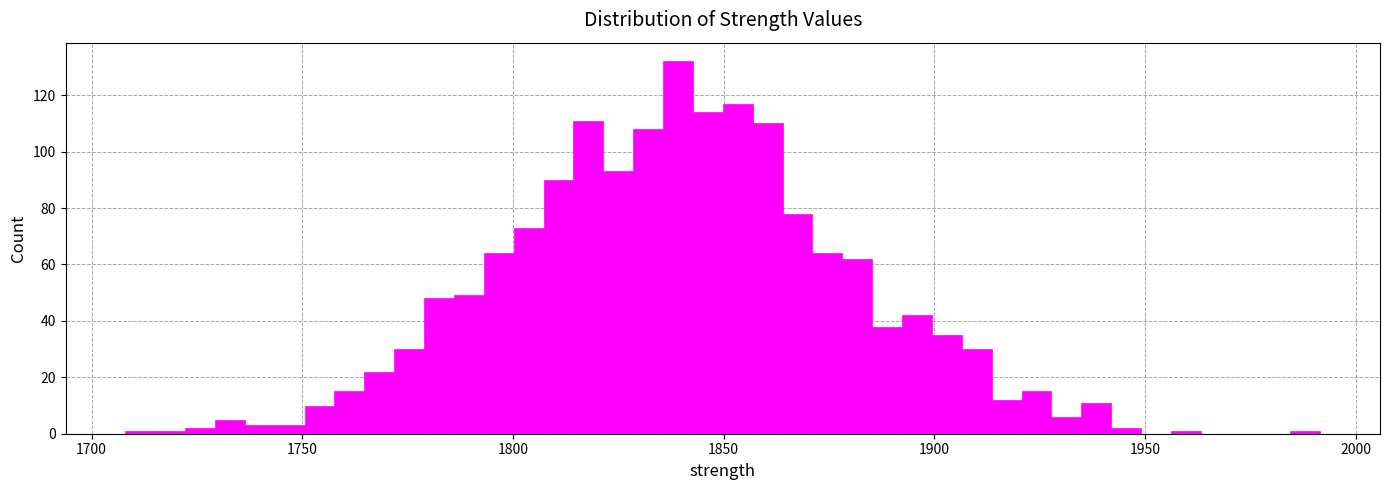

Read against the x-axis, roughly where is the centre of the tallest bar?

1840